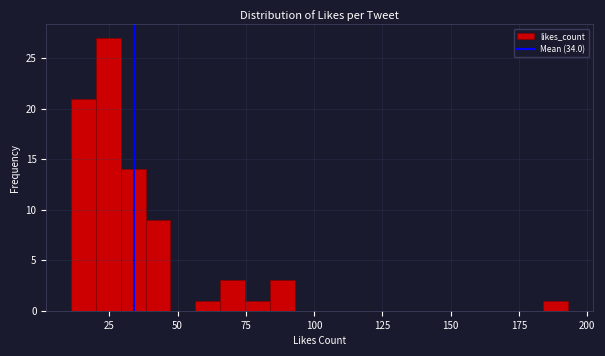

Read against the x-axis, roughly where is the centre of the tallest bar?

25